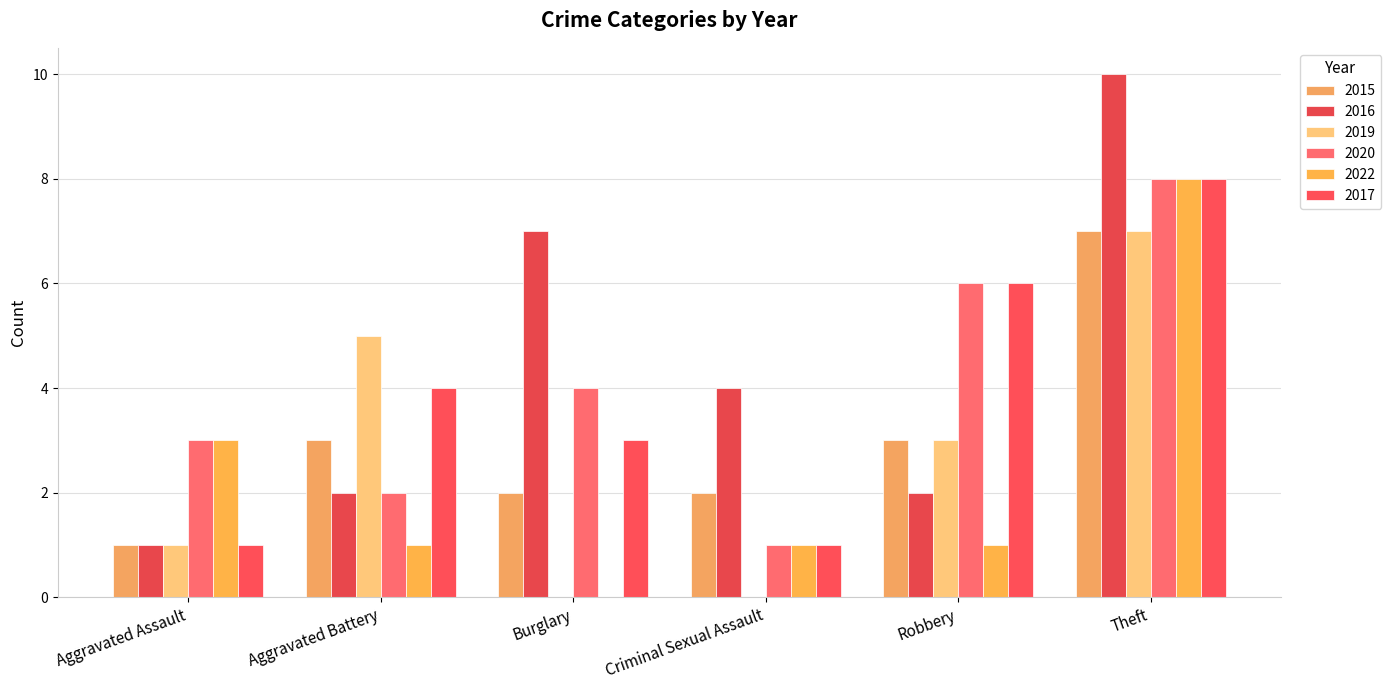

What is the difference between the maximum and minimum values in the 2017 series?

7